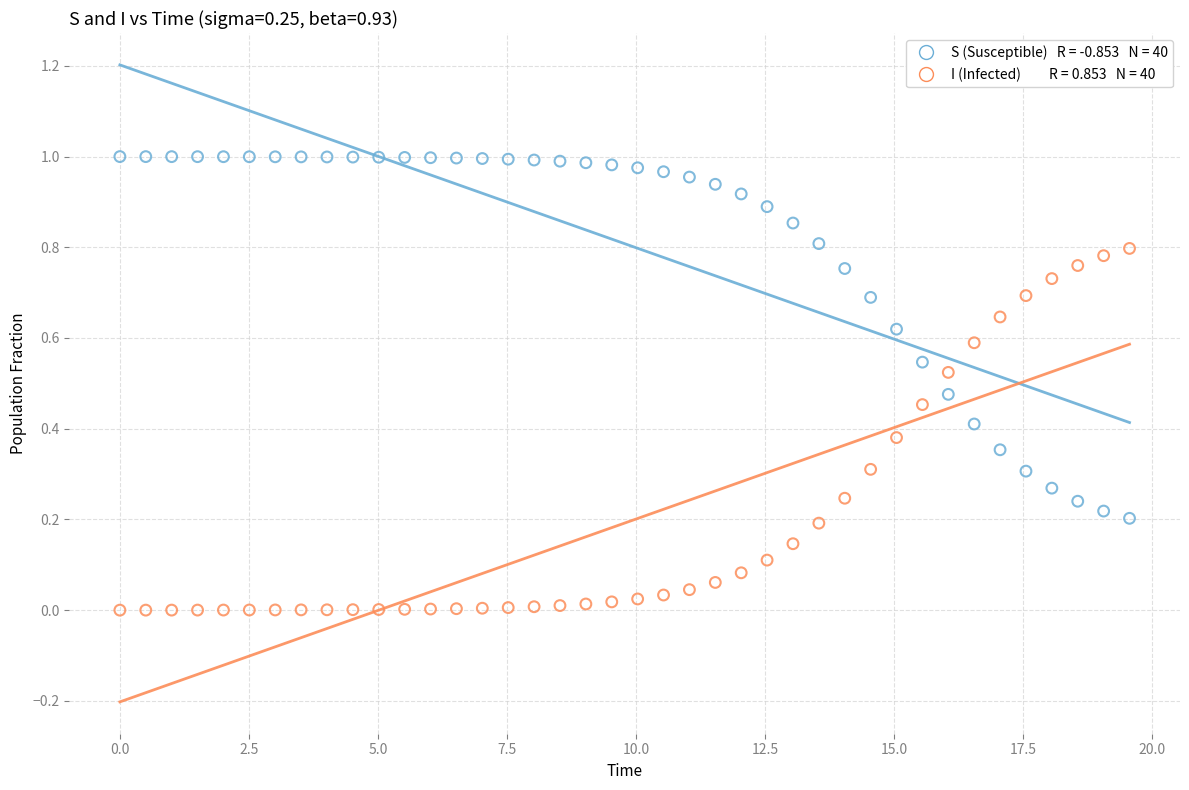

Across all data points, what is the range of X values (max minus min)?

19.6